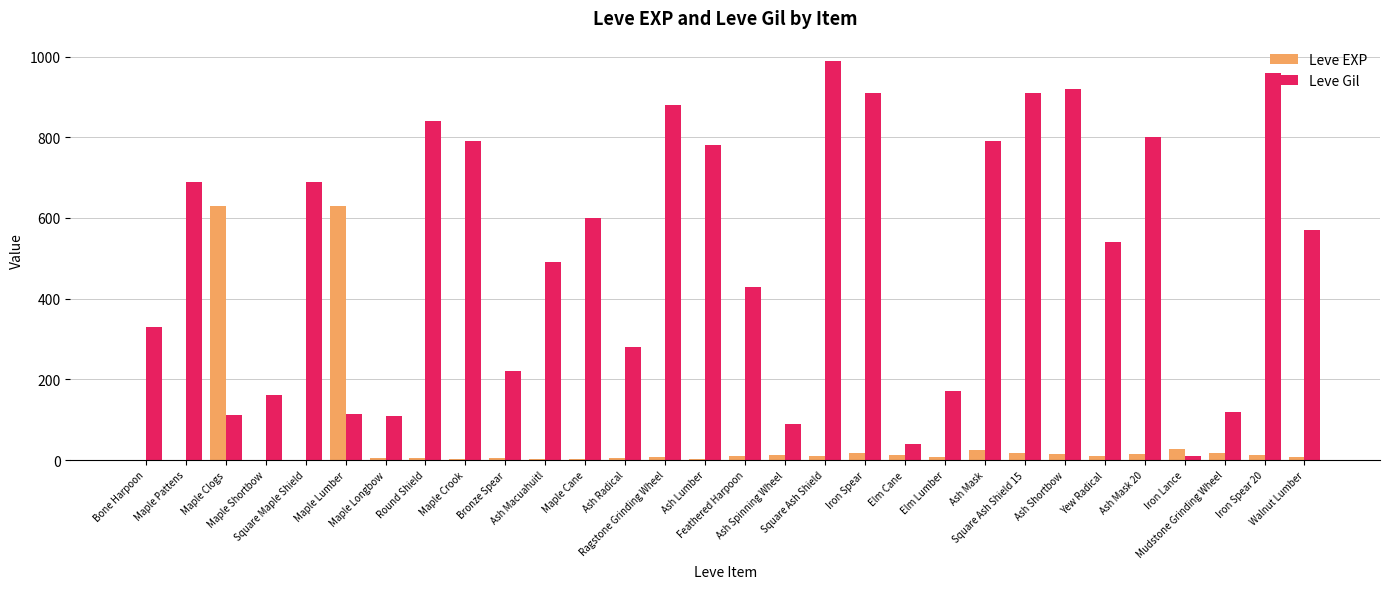

What is the sum of all Leve Gil values?

15335